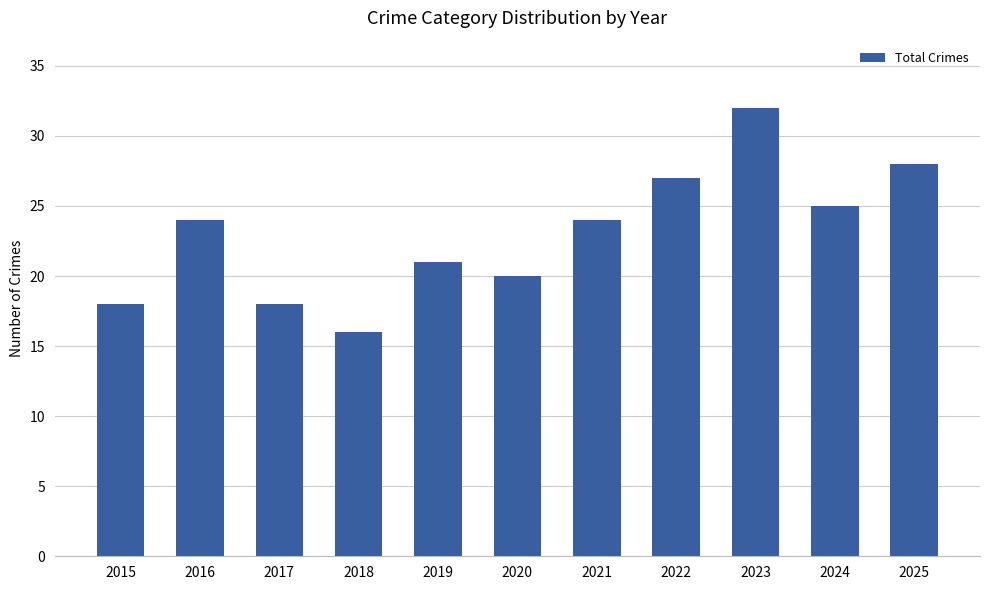

What is the change in value from 2016 to 2019?

-3